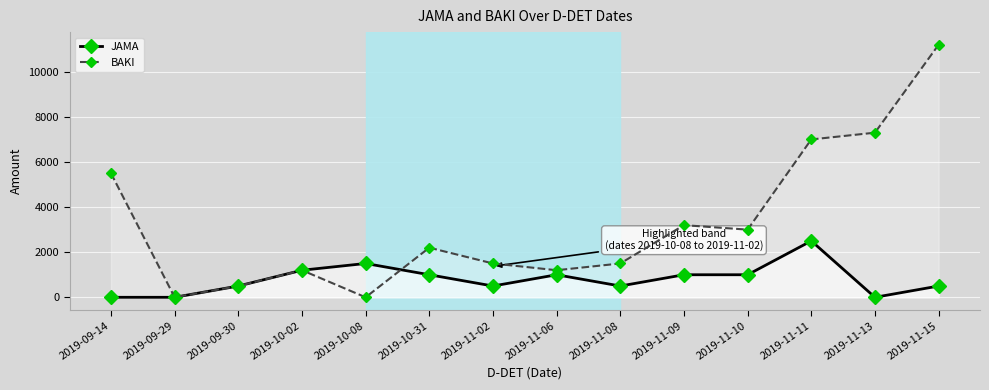

What is the difference between the BAKI values at 2019-11-08 and 2019-11-11?

5500